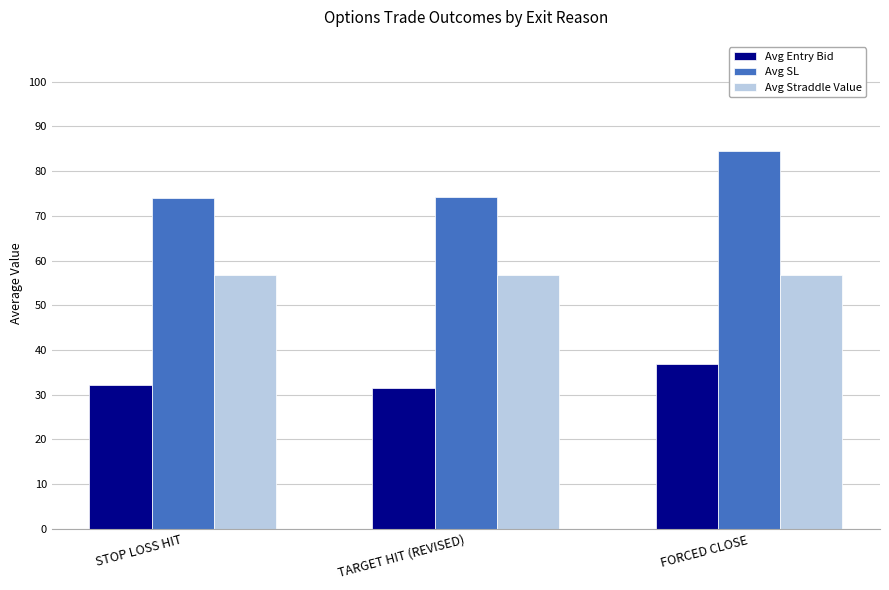

What is the sum of all Avg SL values?

232.6